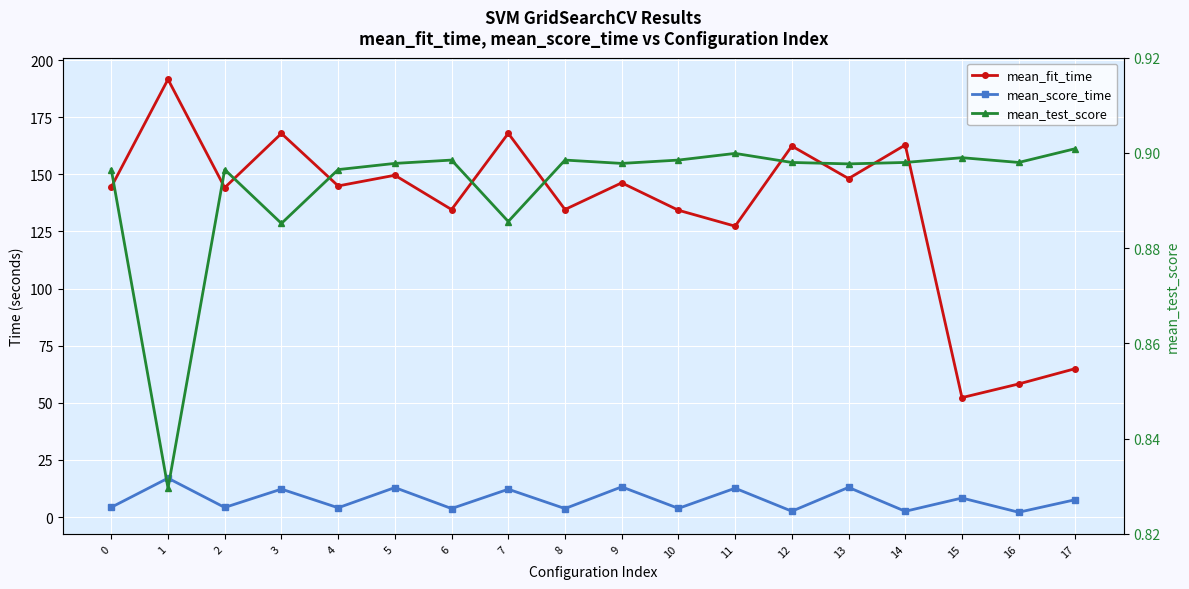

Where does the mean_score_time series first go above 7?

1